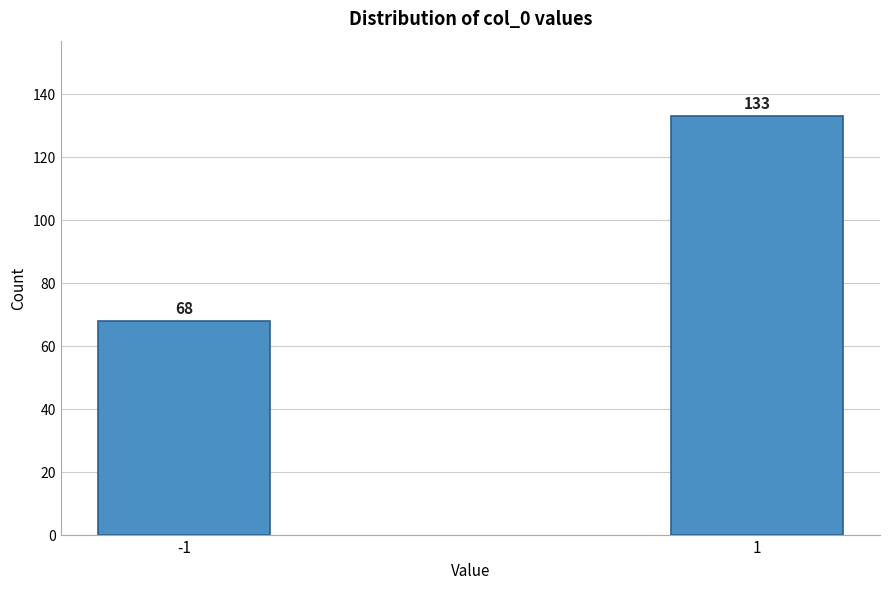

Reading left to right, list all the values displayed in this chart.

68	133